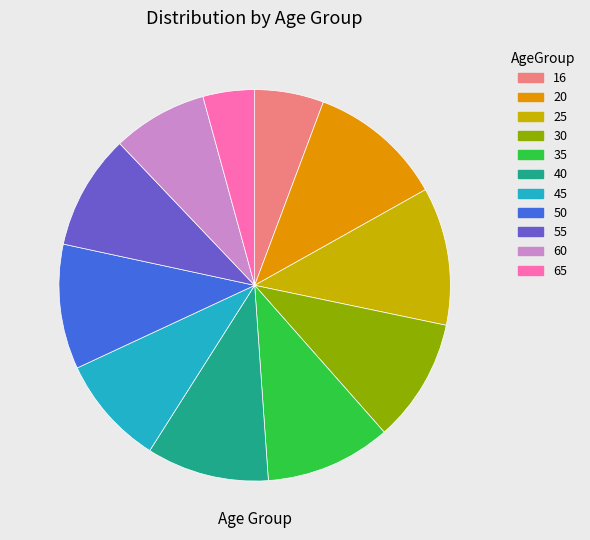

Which category has the smallest portion of the pie?

65